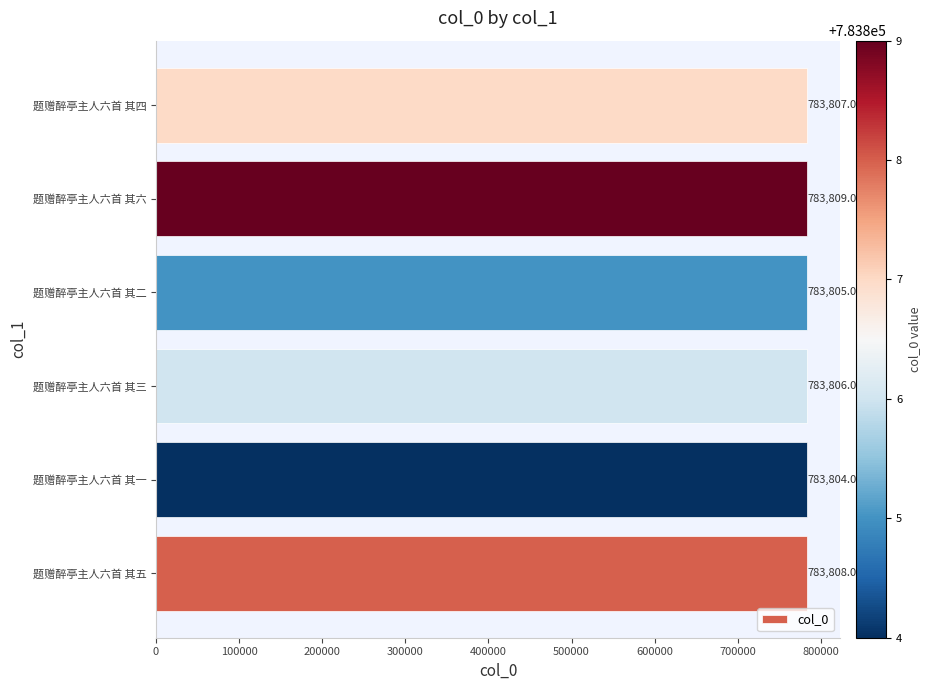

Reading bottom to top, what are all the values shown in this chart?

题赠醉亭主人六首 其五=783808	题赠醉亭主人六首 其一=783804	题赠醉亭主人六首 其三=783806	题赠醉亭主人六首 其二=783805	题赠醉亭主人六首 其六=783809	题赠醉亭主人六首 其四=783807